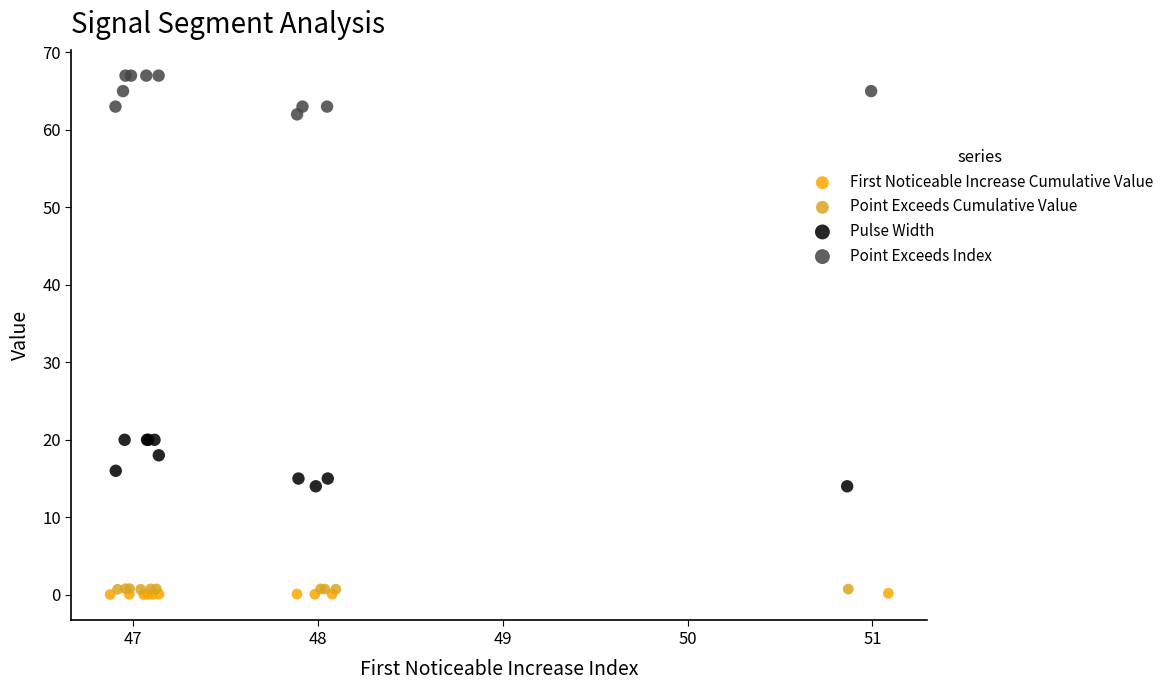

Which series has the largest Y range (max minus min)?

Pulse Width